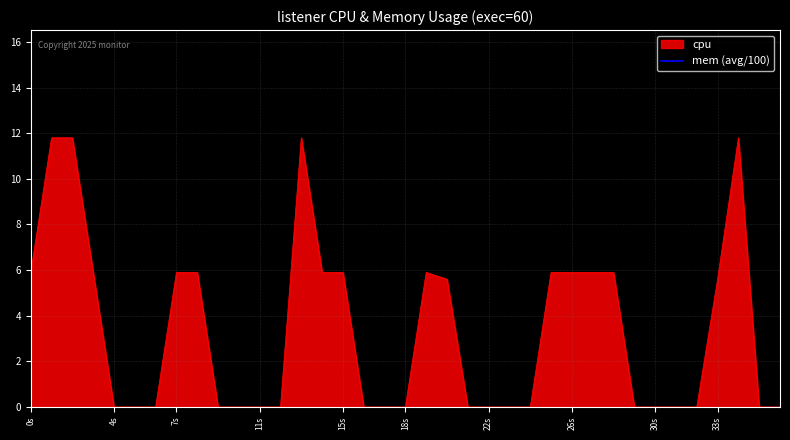

How many positive values are there?

17